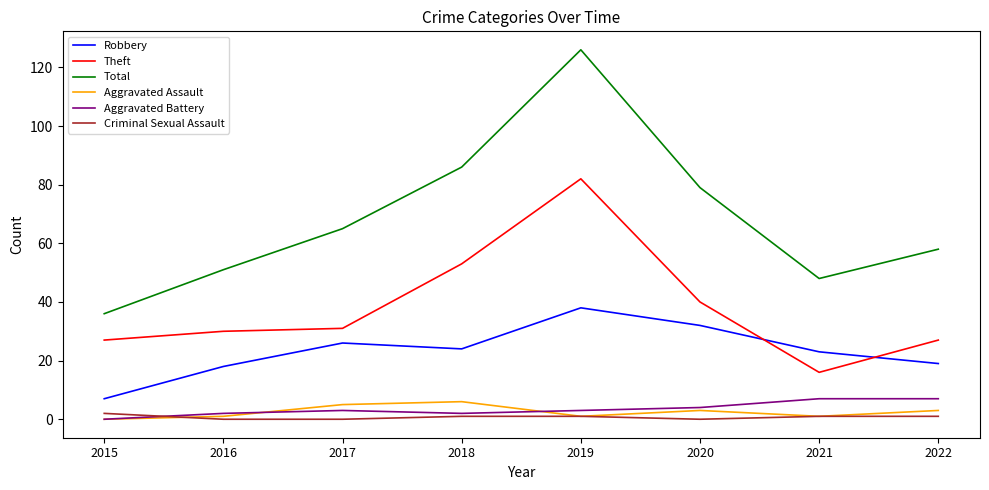

At which category is the sum across all series the highest?

2019